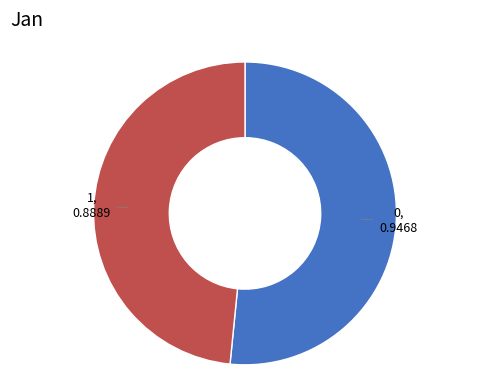

Is there any slice that represents more than half of the pie?

Yes